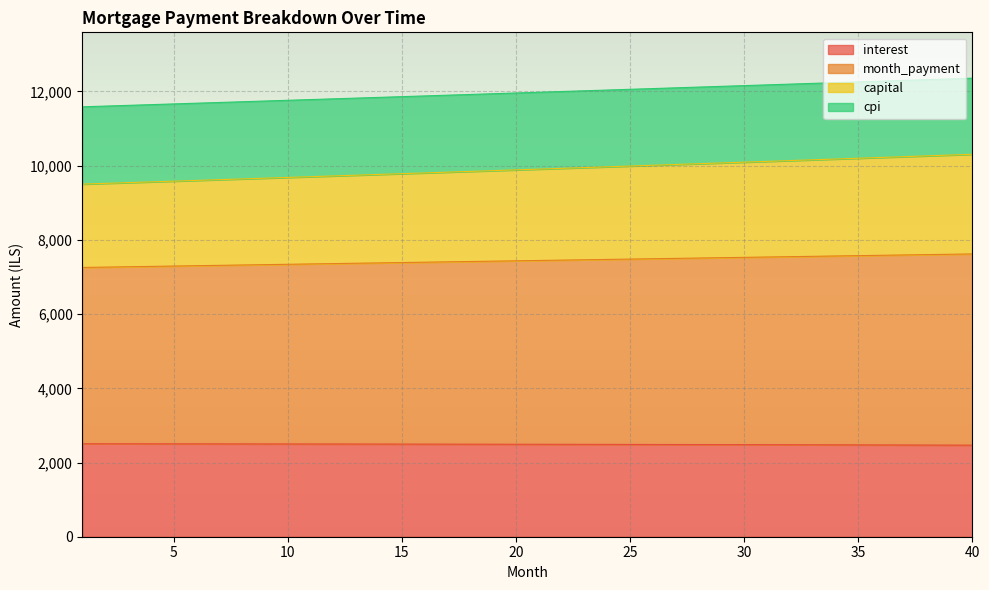

What is the total value across all series at 15?

11860.8